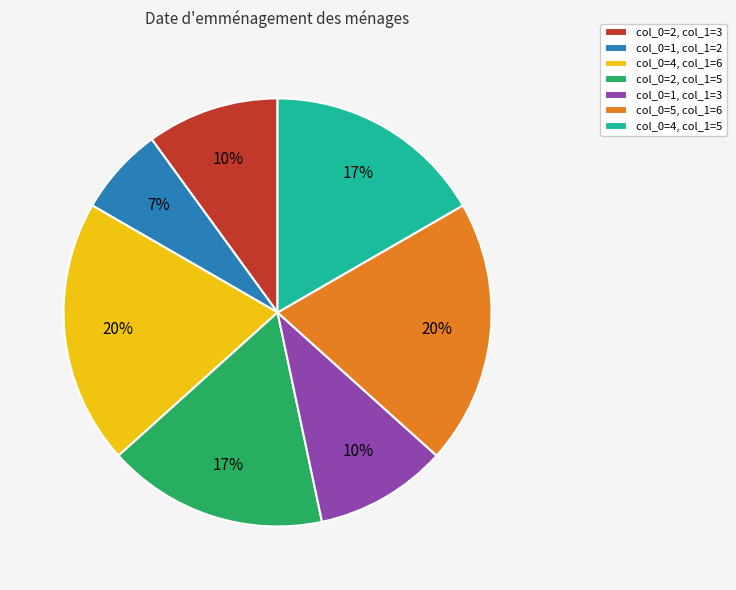

True or false: col_0=1, col_1=2 accounts for 1% of the total.

False